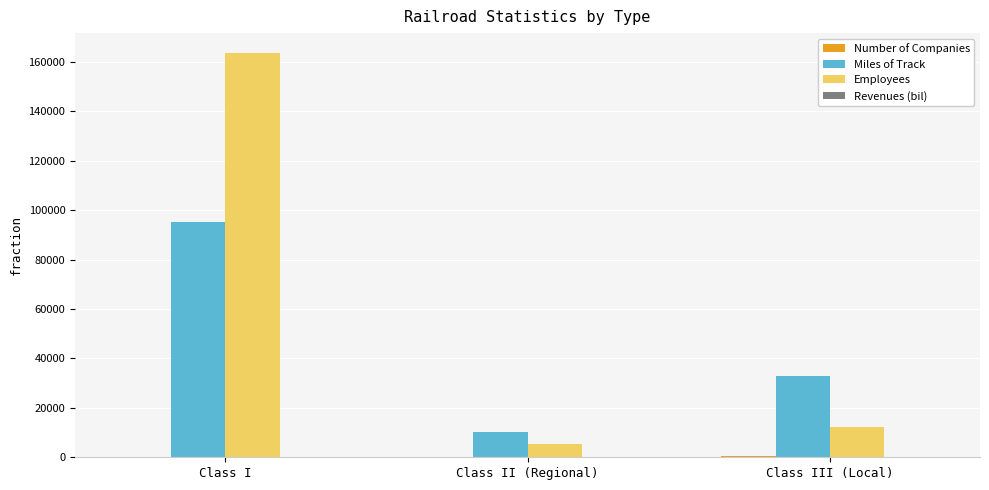

What is the greatest value displayed?

163464.0